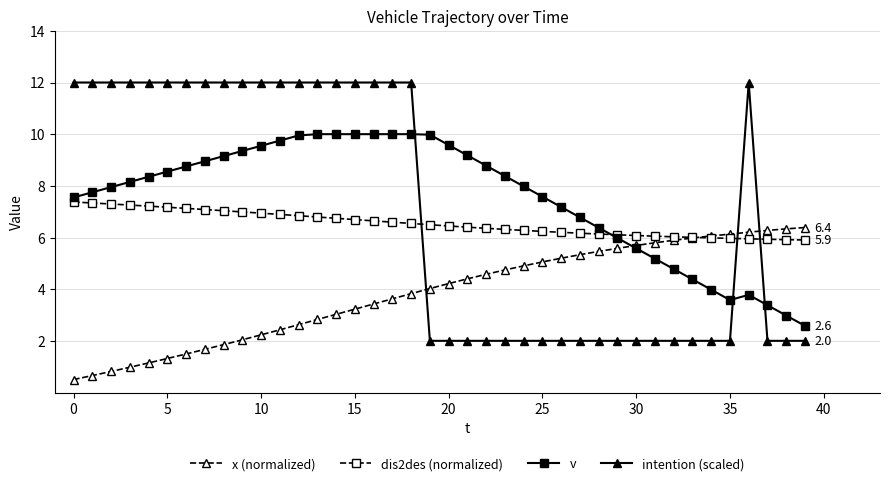

Which series has the largest range (max minus min)?

intention (scaled)